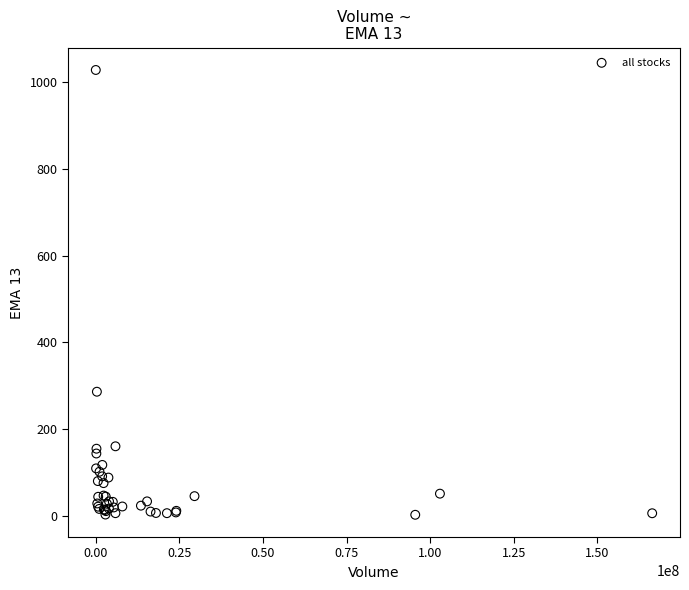

What Y value in the scatter plot is closest to 515?

286.3